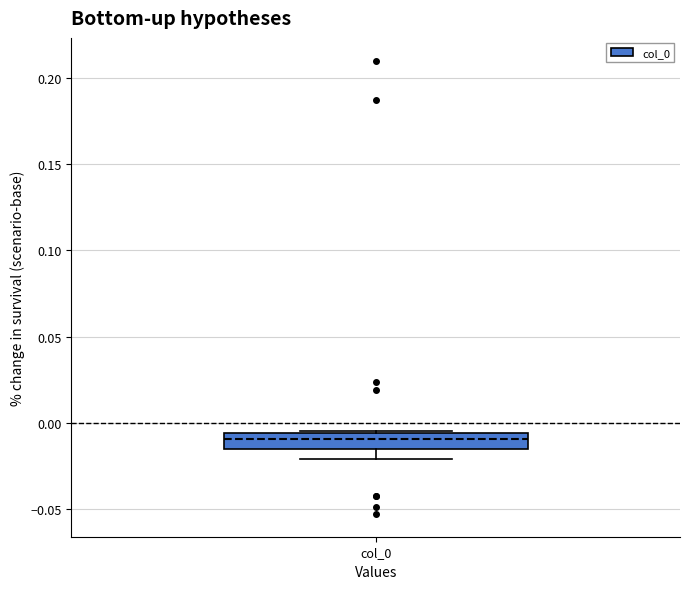

Transcribe this box plot: give where the median line is, the range the box spans, and where the two whiskers end, as read against the y-axis. The values are not printed on the chart, so give them approximately, as read against the axis.

median -0.010, box -0.015 to -0.005, whiskers -0.020 to -0.005